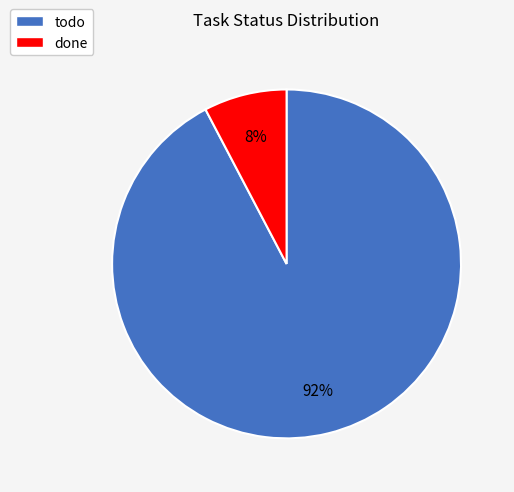

What percentage is the done slice, to the nearest percent?

8%